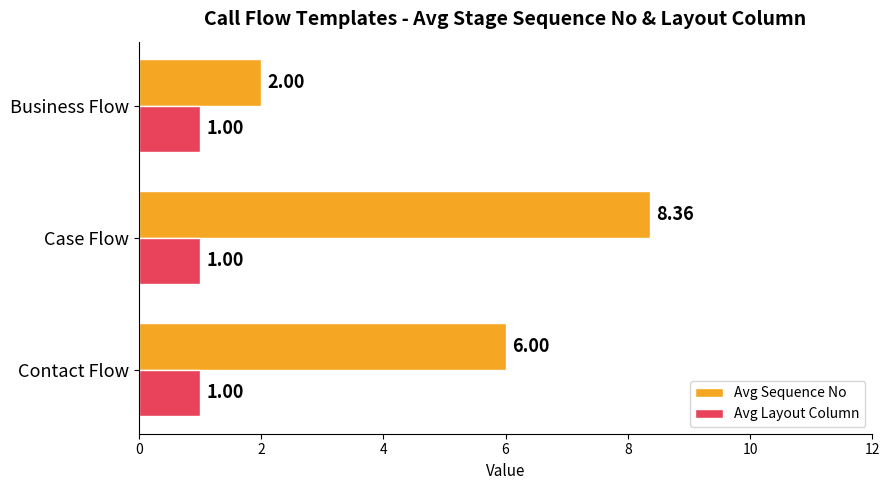

What is the spread (max minus min) of values at Contact Flow?

5.0